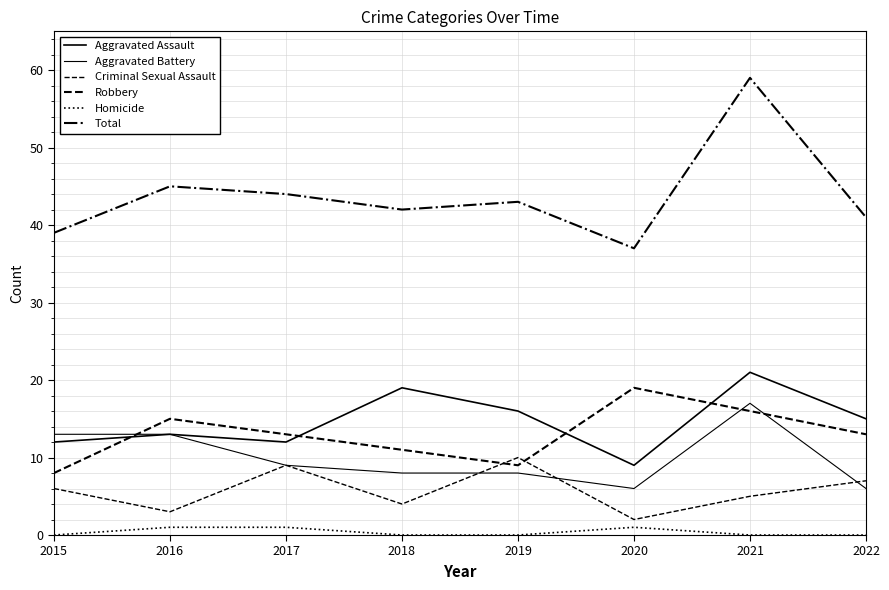

What is the difference between the maximum and second lowest values in the Homicide series?

1